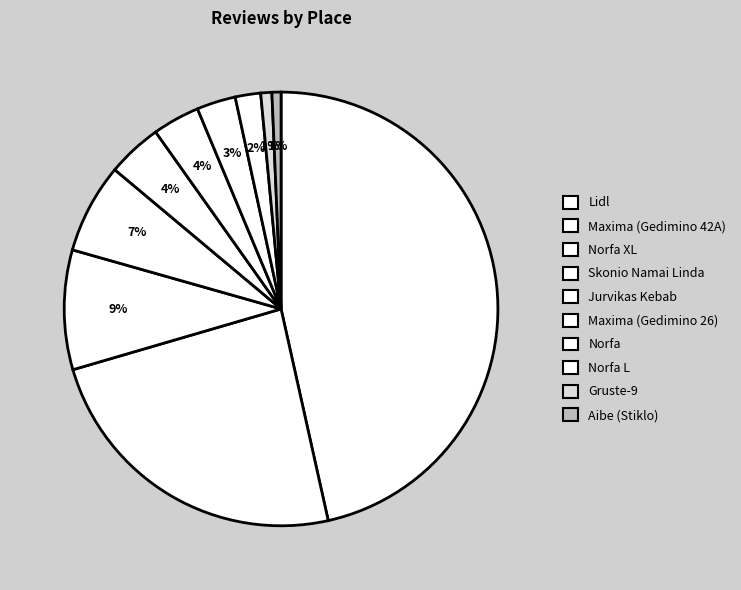

To the nearest percent, what is the average slice percentage?

10%